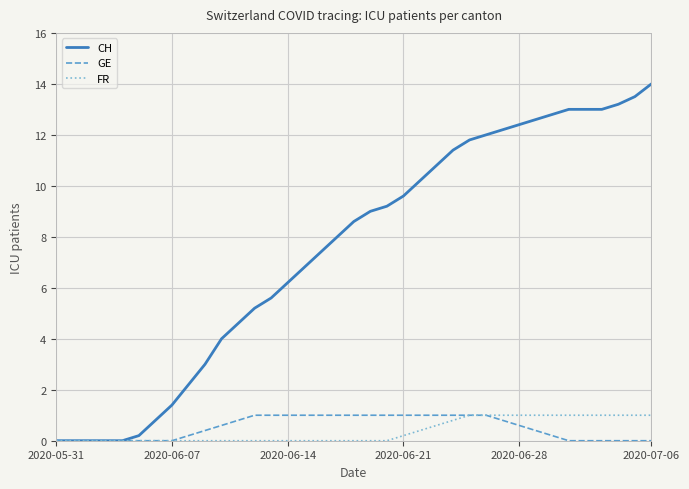

Which series has the largest range (max minus min)?

CH